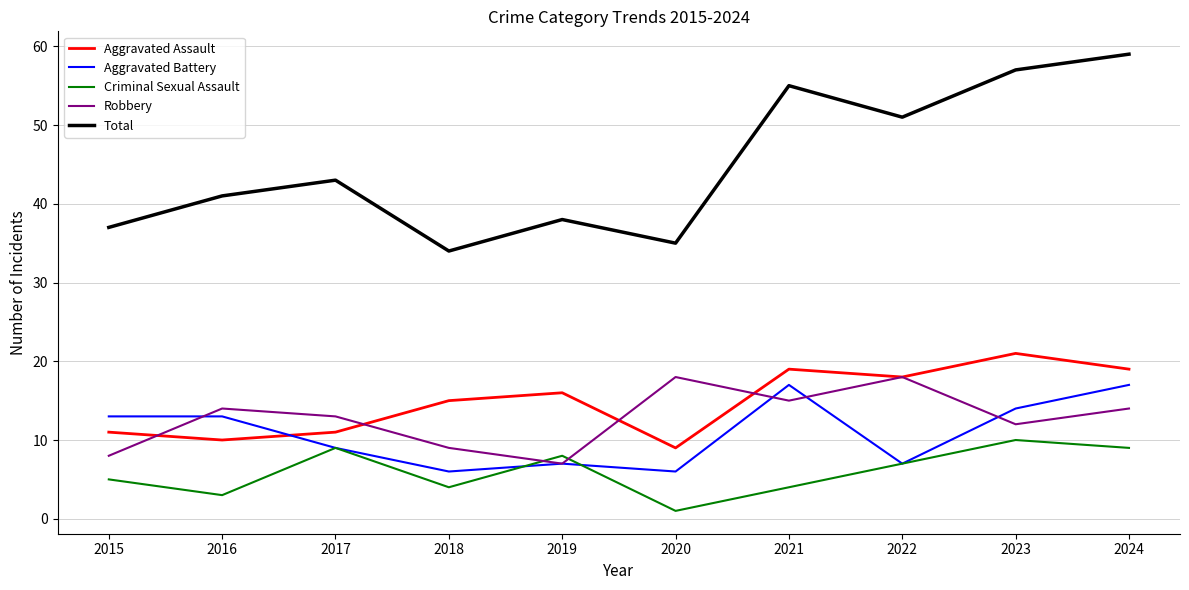

What is the minimum value for Robbery?

7